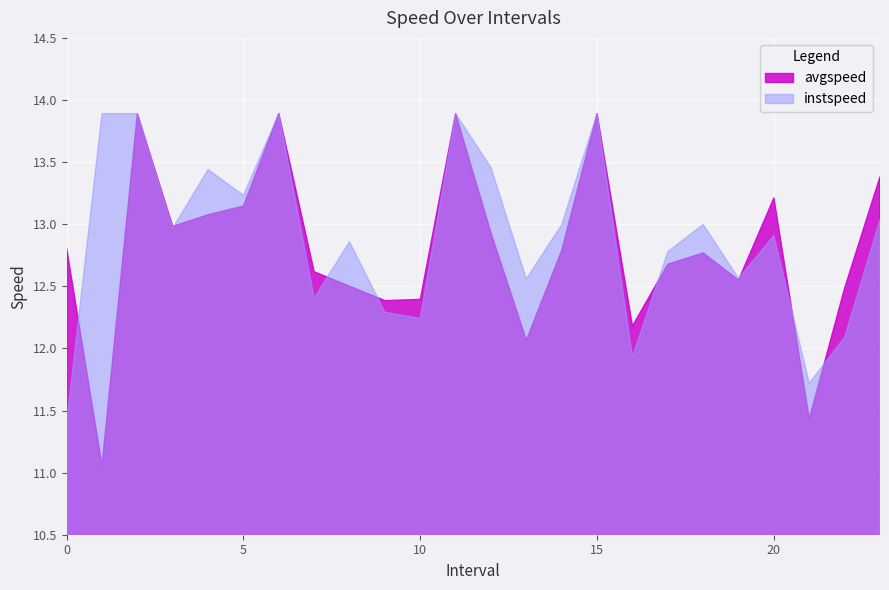

At which category does instspeed reach its first local valley?

3.0